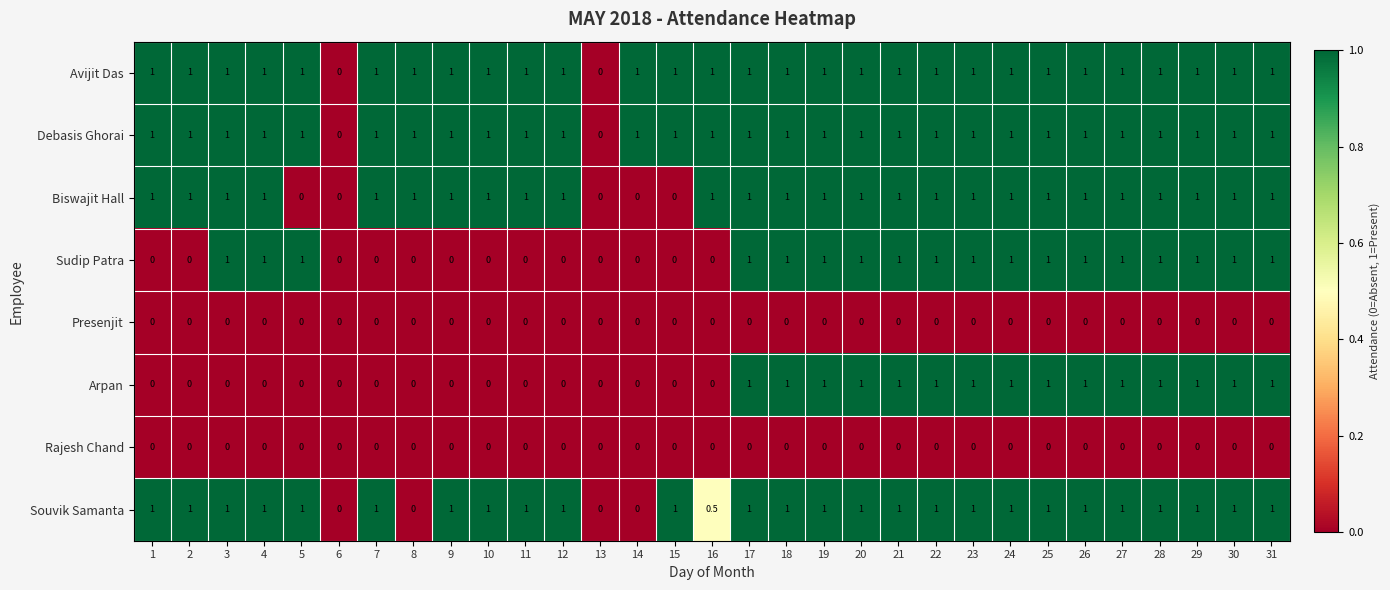

How many Souvik Samanta values are between 1 and 2?

26